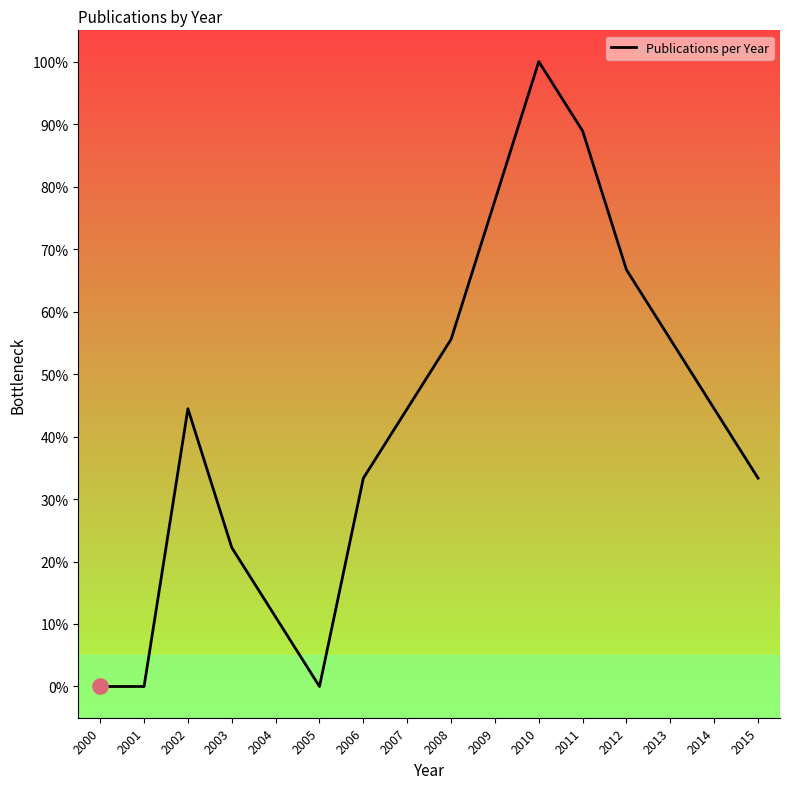

What is the ratio of the value at 2008 to the value at 2003?

2.5